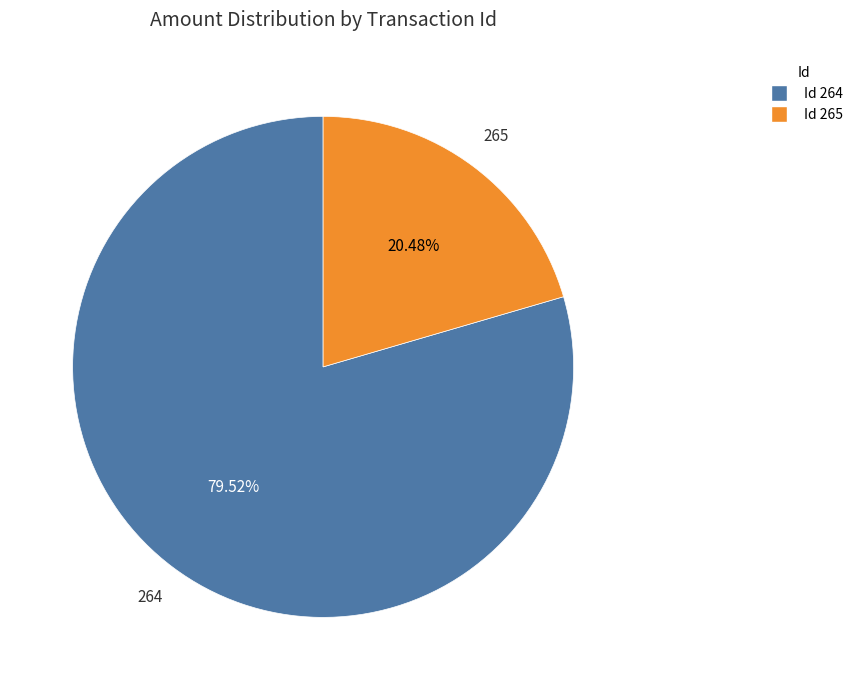

Is there a majority slice in this chart?

Yes